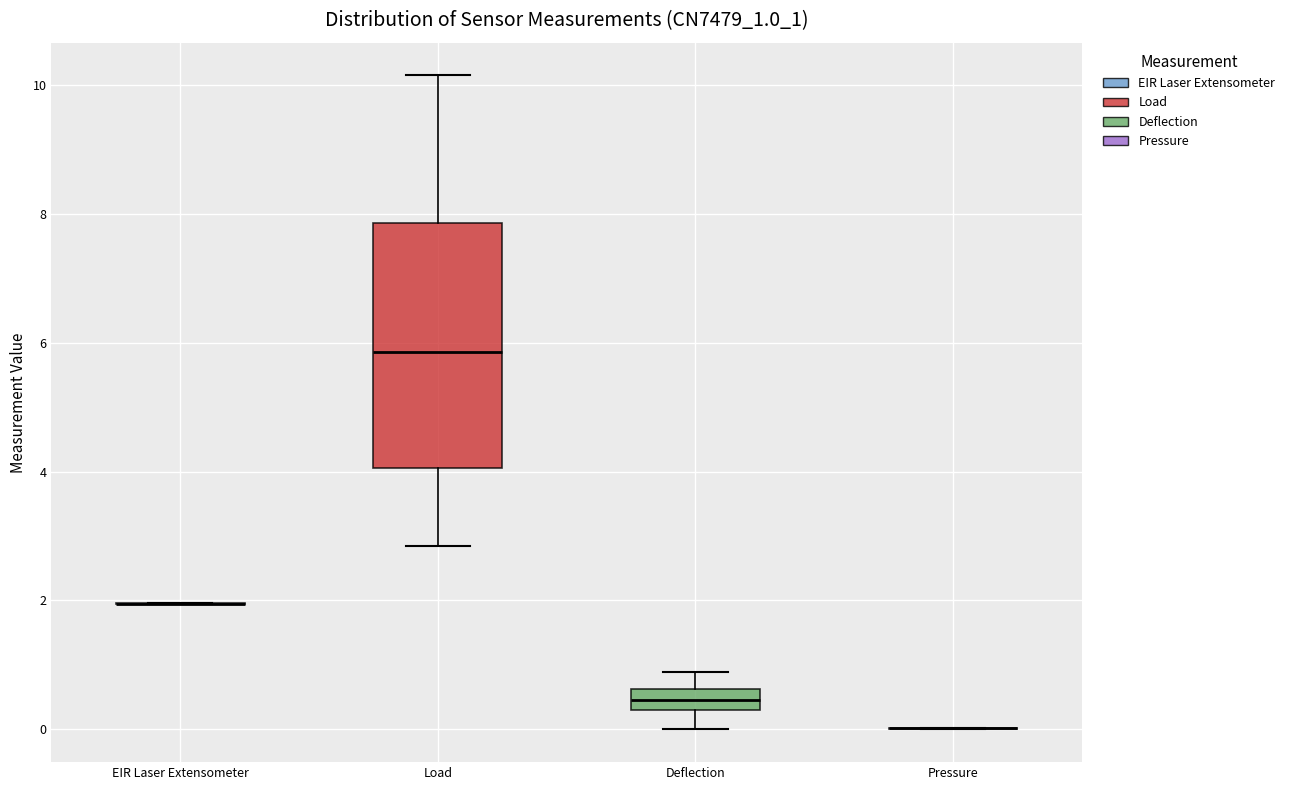

Reading left to right, read every box against the y-axis: the position of its median line, the range the box covers, and the ends of its whiskers. The values are not printed on the chart, so give them approximately, as read against the axis.

EIR Laser Extensometer: box collapsed to a line at 2.0, whiskers 2.0 to 2.0
Load: median 5.8, box 4.0 to 7.8, whiskers 2.8 to 10.2
Deflection: median 0.4, box 0.2 to 0.6, whiskers 0.0 to 0.8
Pressure: box collapsed to a line at 0.0, whiskers 0.0 to 0.0